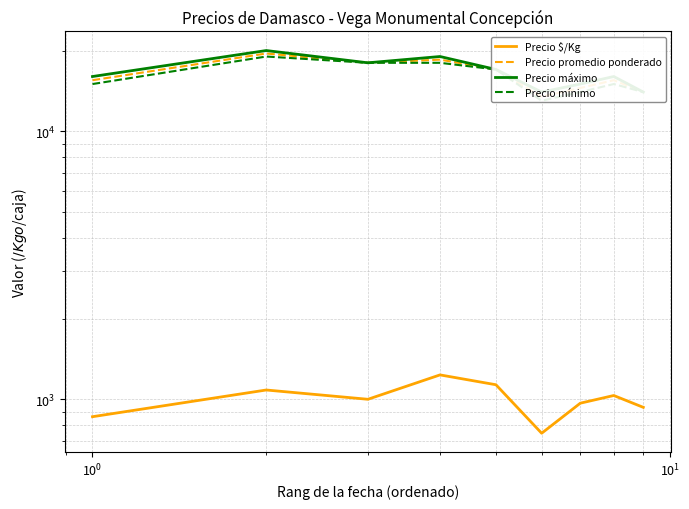

At which label is Precio $/Kg closest to 990?

$\mathdefault{10^{0}}$